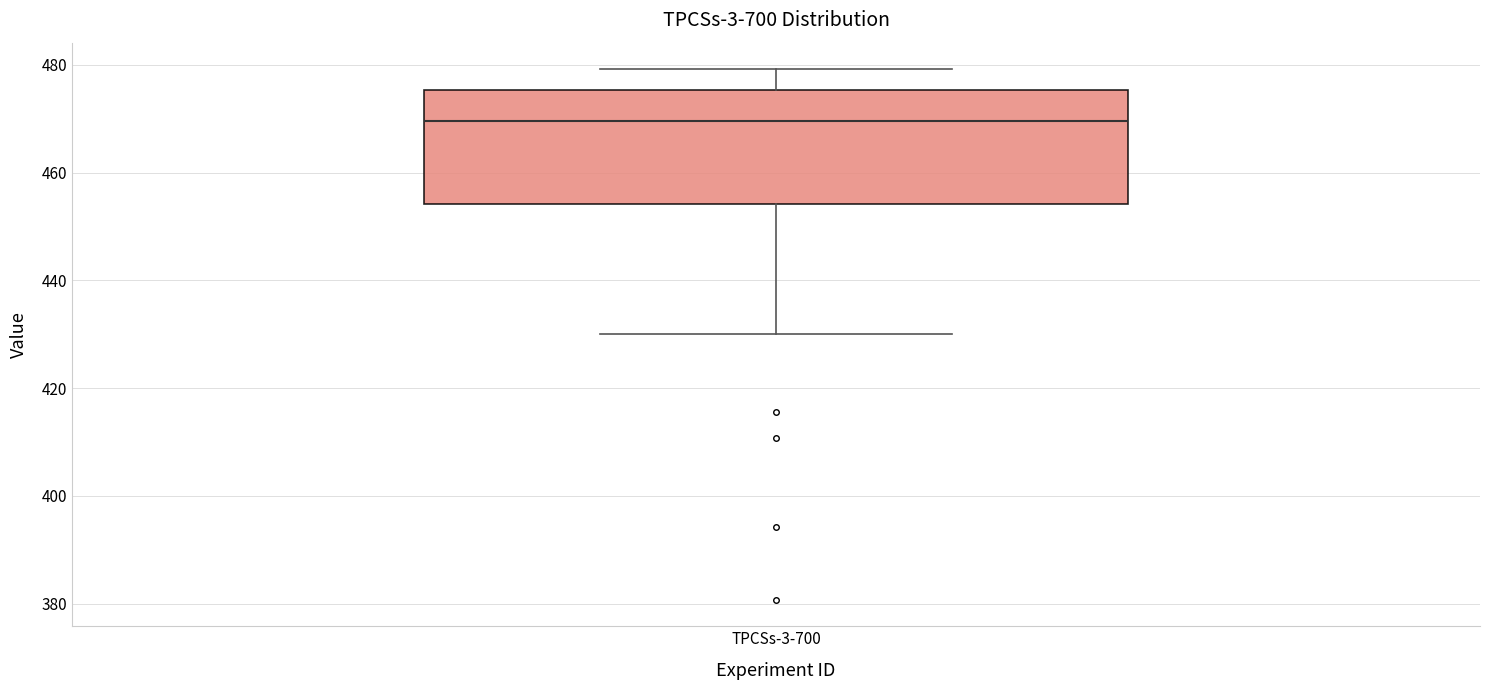

Where does the upper whisker of the box for TPCSs-3-700 end on the y-axis? The values are not printed on the chart, so give them approximately, as read against the axis.

480